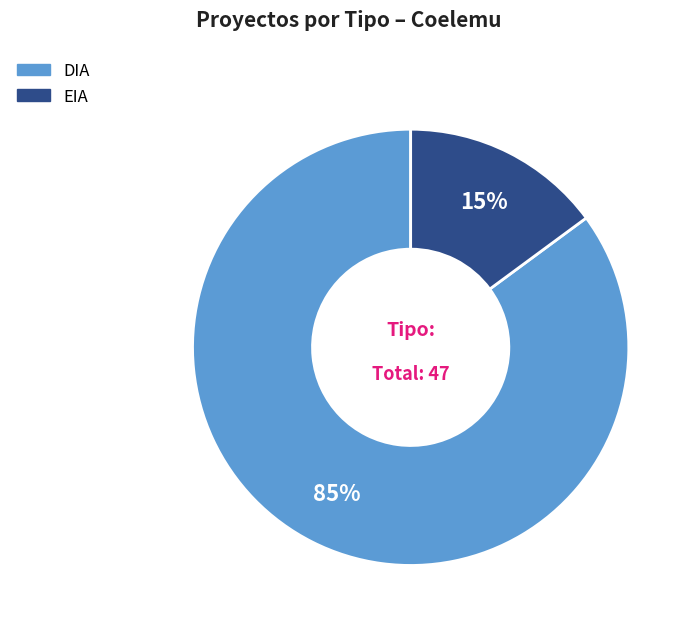

What percentage is the DIA slice, to the nearest percent?

85%